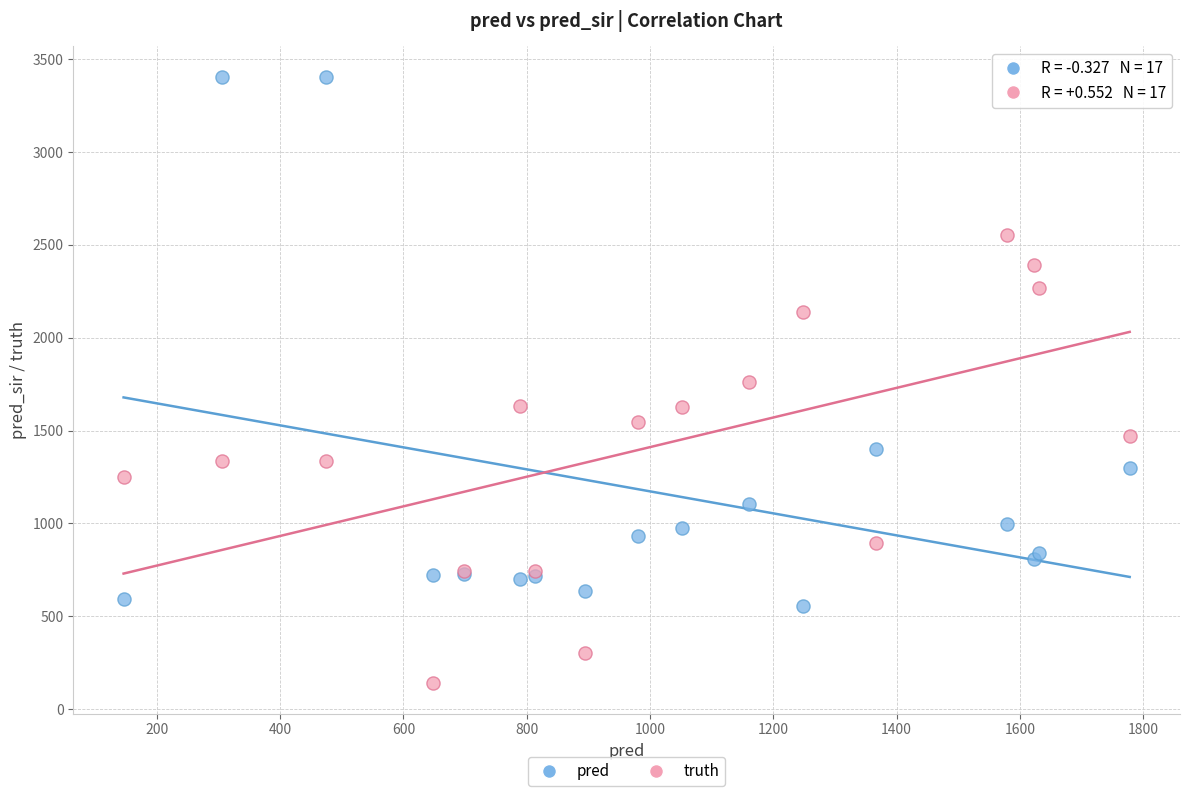

What are all the series names shown in the legend?

pred, truth